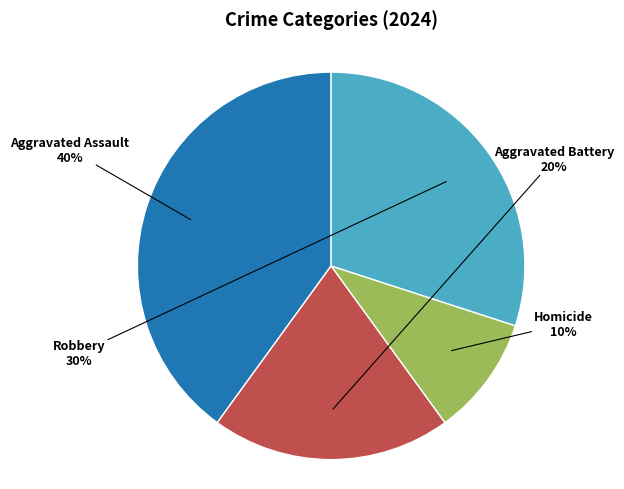

To the nearest percent, what is the average slice percentage?

25%